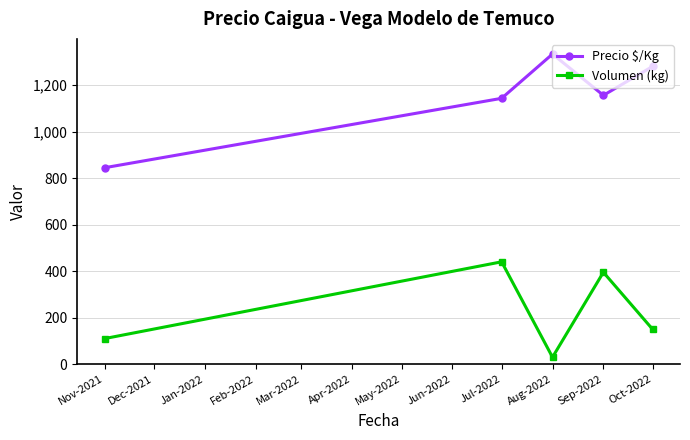

At which category is the sum across all series the highest?

Jul-2022